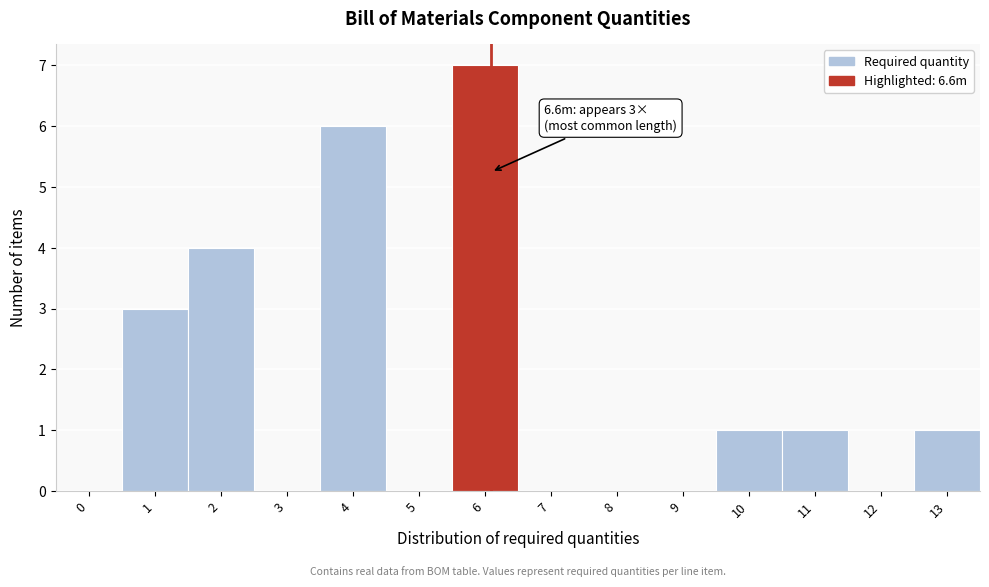

Reading left to right, extract all data points from this chart.

0=0	1=3	2=4	3=0	4=6	5=0	6=7	7=0	8=0	9=0	10=1	11=1	12=0	13=1